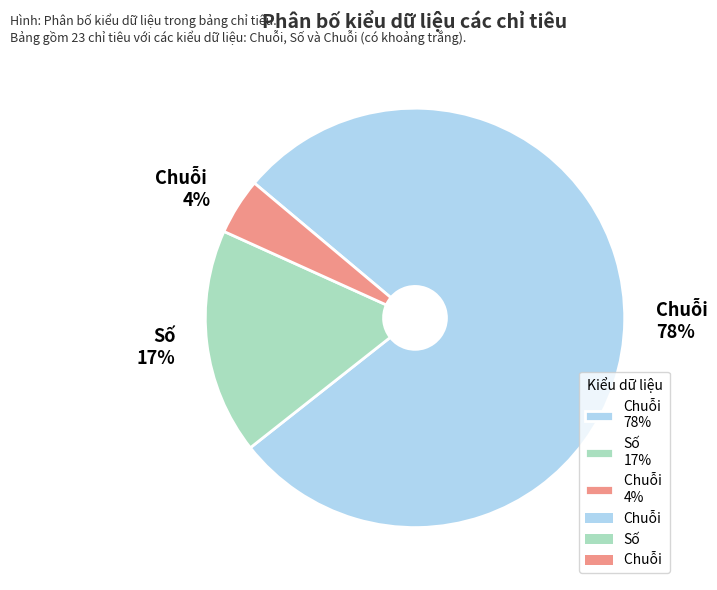

Do Số 17% and Chuỗi 4% together represent more than half of the pie?

No